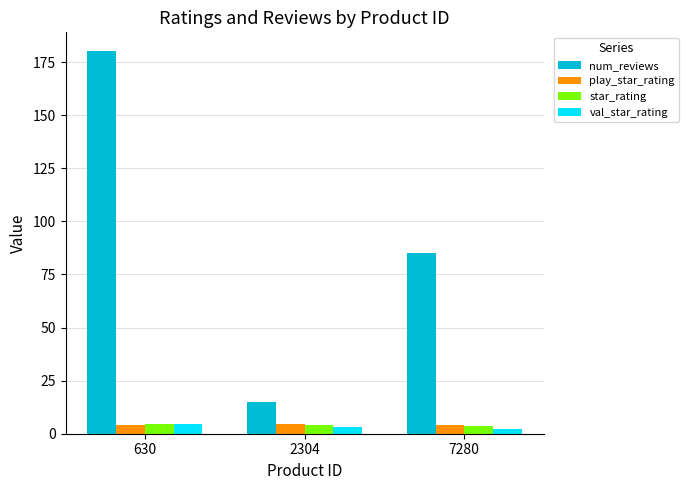

At which category is the sum across all series the highest?

630